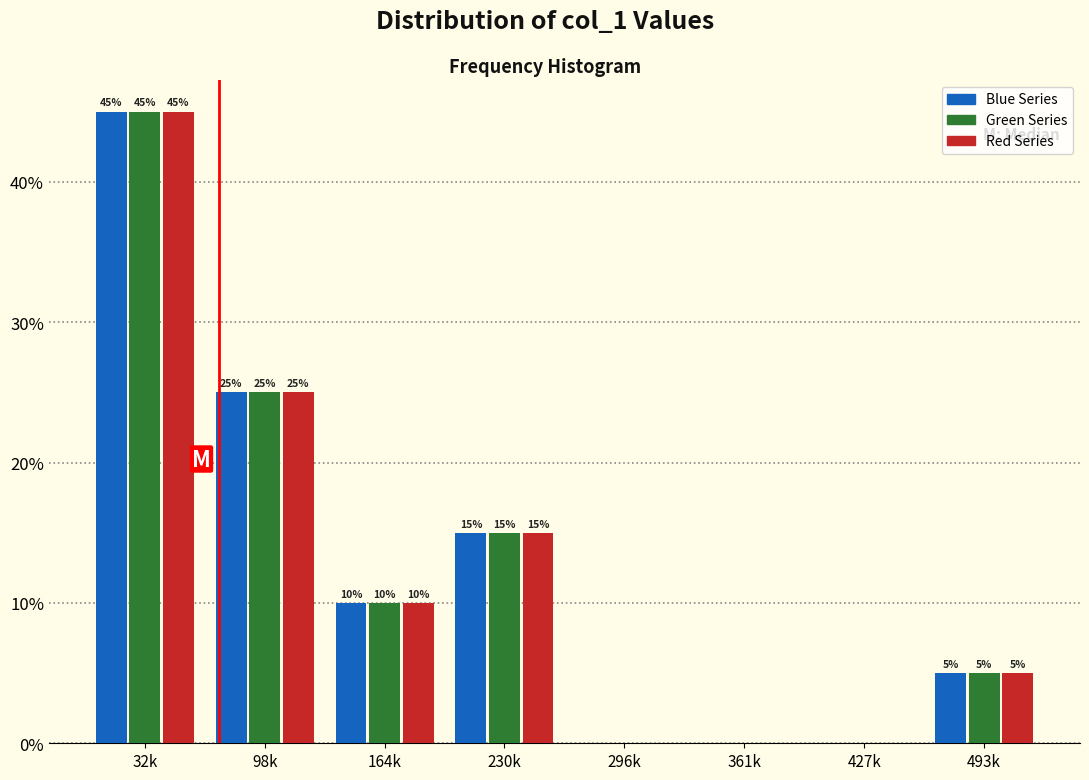

Reading right to left, extract all data points from this chart.

Blue Series: 493k=5	427k=0	361k=0	296k=0	230k=15	164k=10	98k=25	32k=45
Green Series: 493k=5	427k=0	361k=0	296k=0	230k=15	164k=10	98k=25	32k=45
Red Series: 493k=5	427k=0	361k=0	296k=0	230k=15	164k=10	98k=25	32k=45